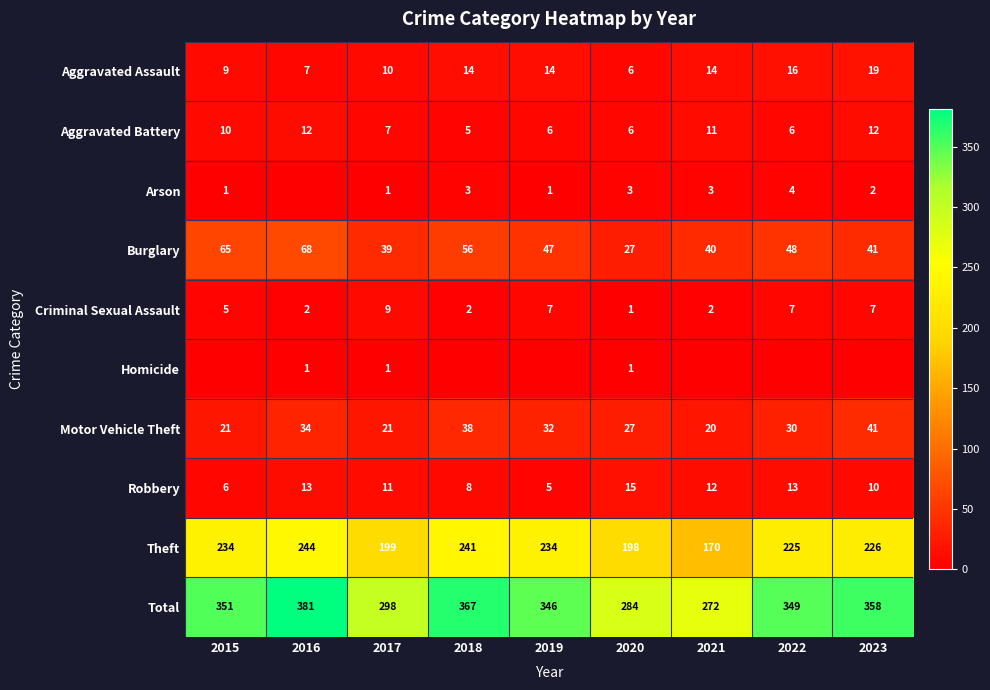

Where is Aggravated Assault nearest to the value 12?

2017